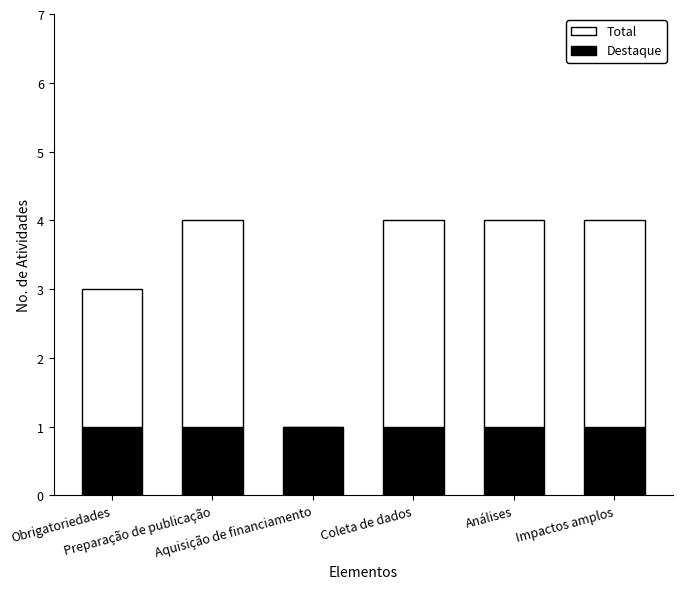

Does the chart contain stacked bars?

Yes